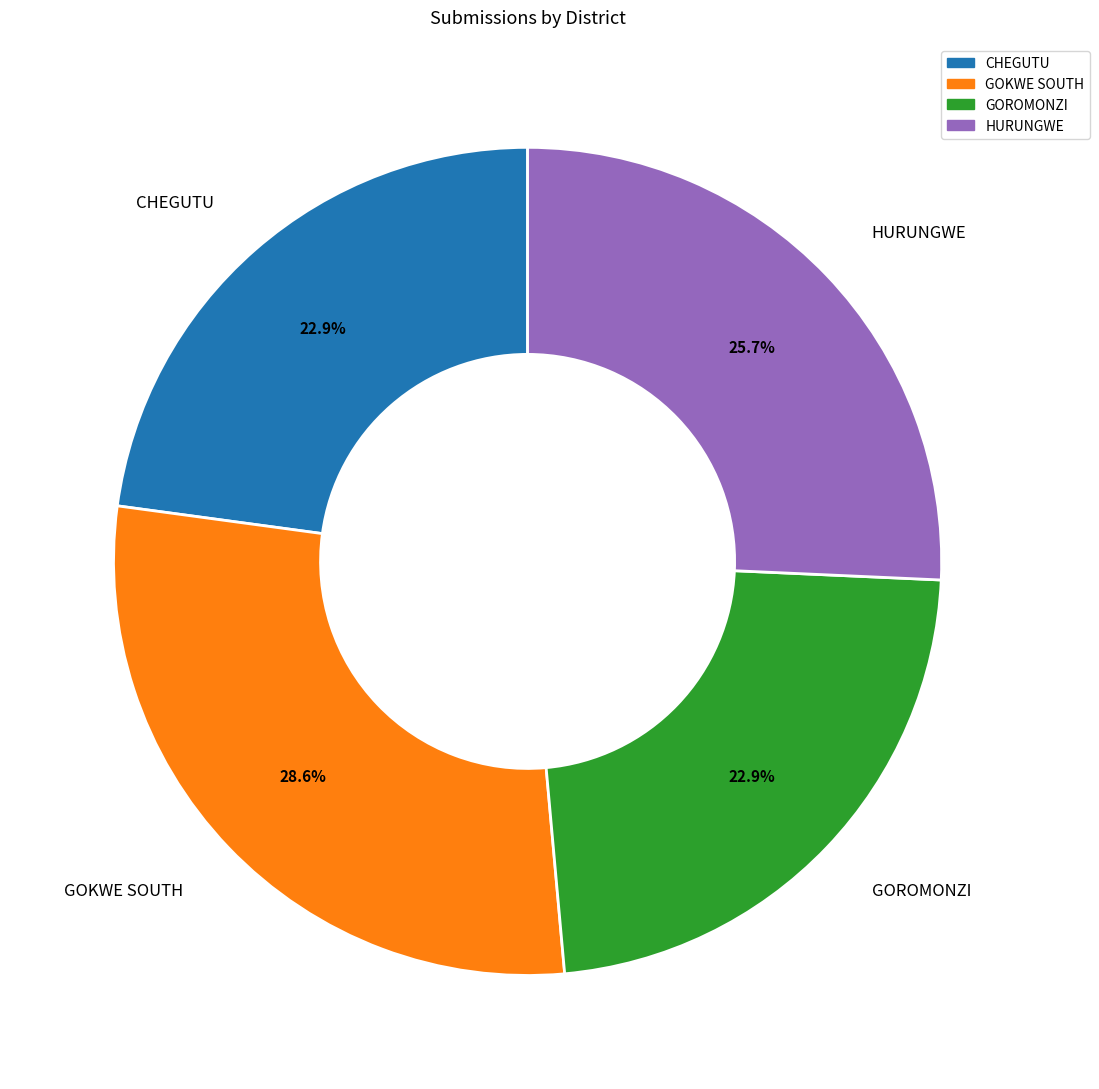

What percentage is the CHEGUTU slice, to the nearest percent?

23%